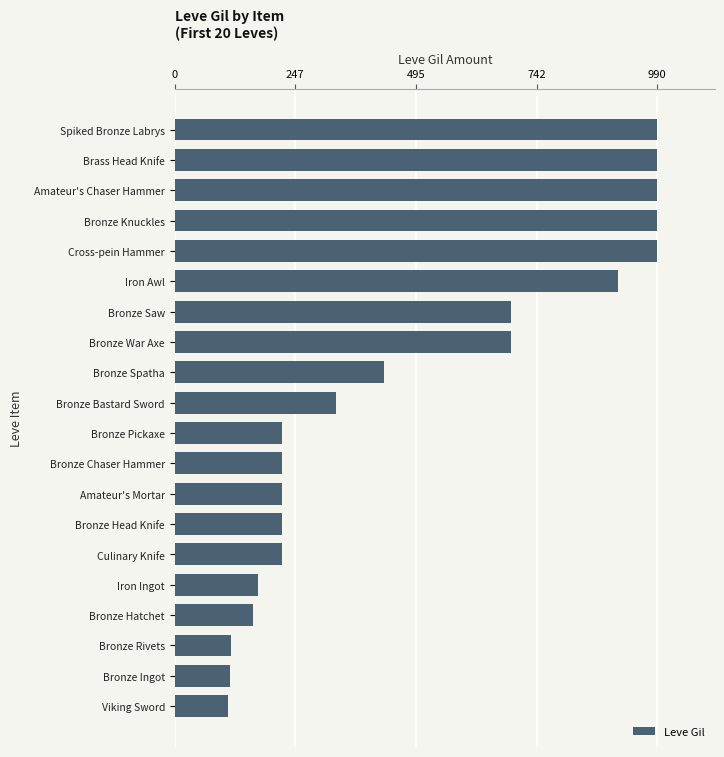

What is the maximum value shown in the chart?

990